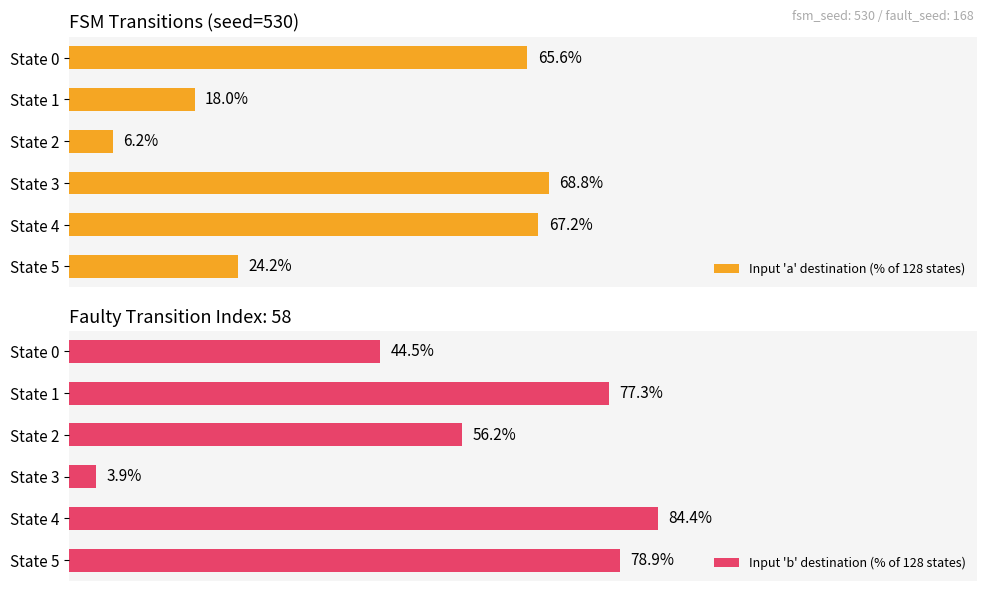

What is the difference between the maximum and minimum values in the Input 'a' destination (% of 128 states) series?

62.5